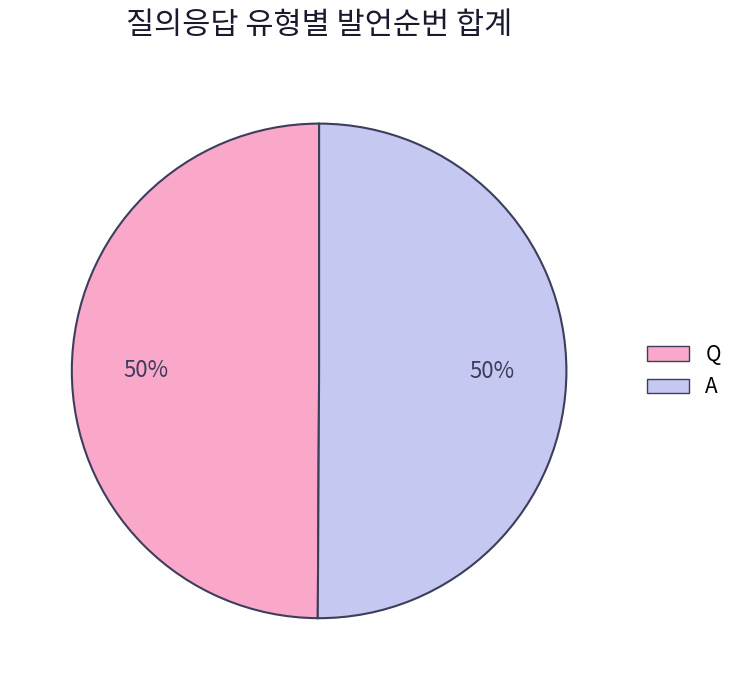

To the nearest percent, what percentage of the pie is A?

50%